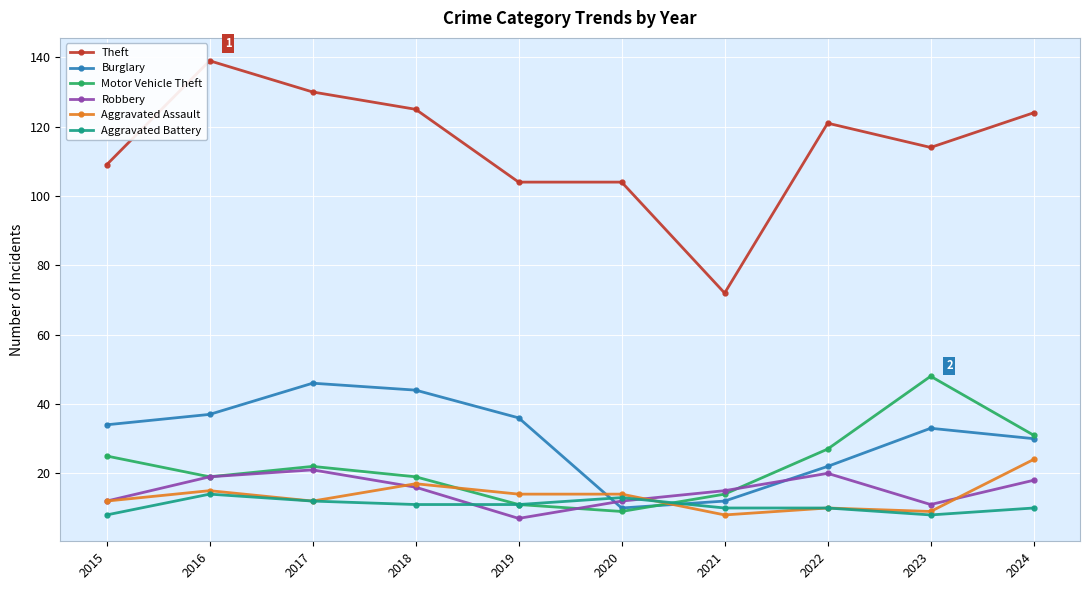

At which category does Aggravated Assault reach its first local peak?

2016